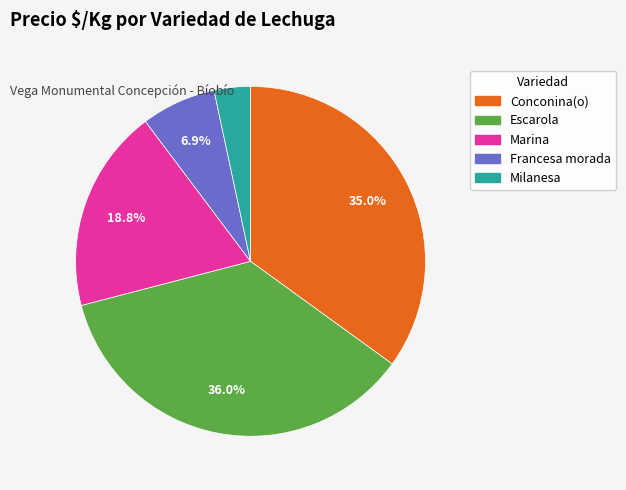

How many segments does this pie chart have?

5